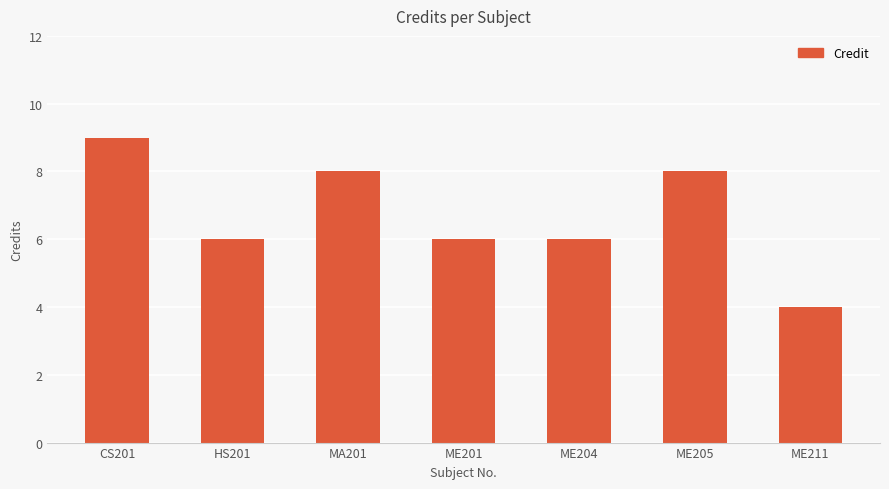

What position from the left is MA201?

3